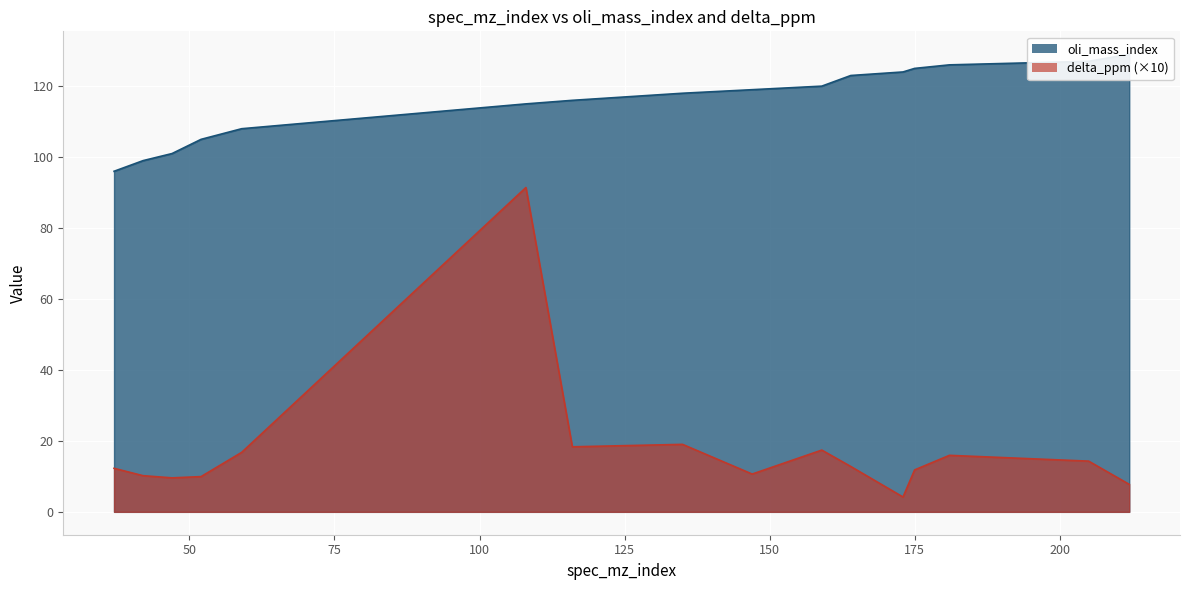

What is the total value across all series at 164?

135.8